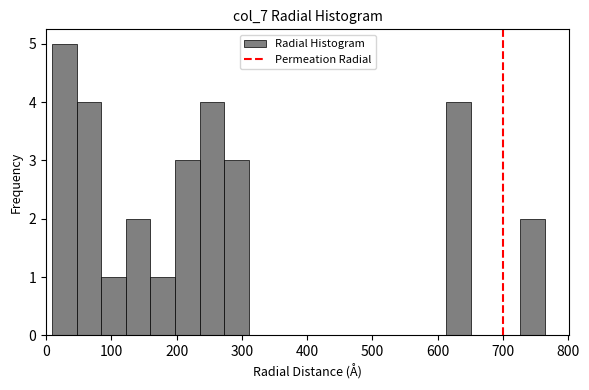

Read against the x-axis, roughly where is the centre of the tallest bar?

30